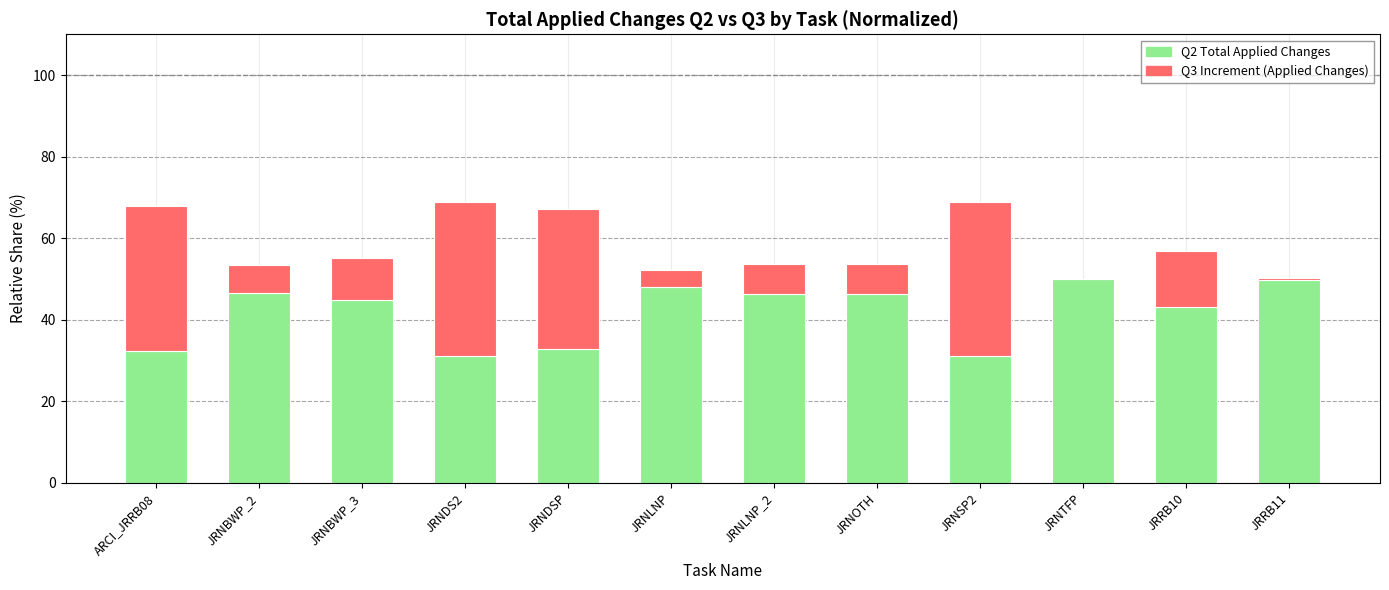

What is the sum of the Q2 Total Applied Changes values at JRNBWP_3 and JRNBWP_2?

91.4